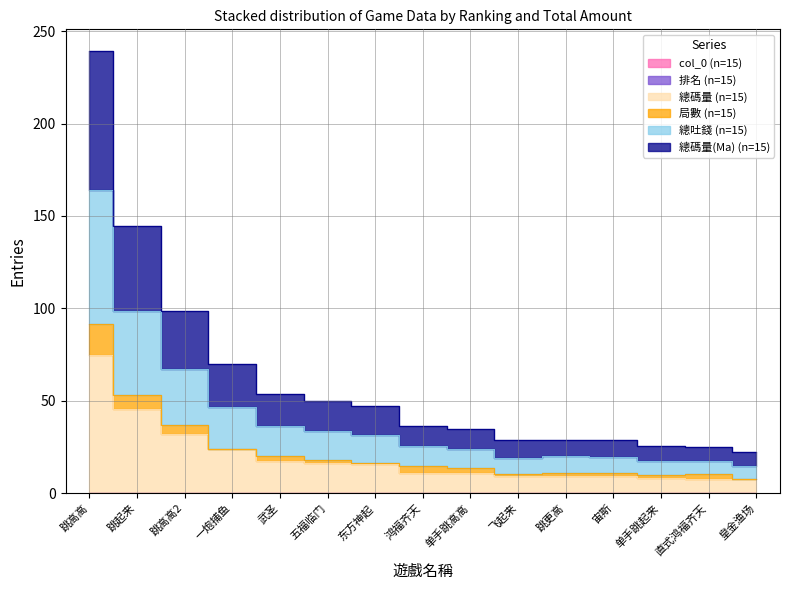

Reading right to left, extract all data points from this chart.

col_0: 皇金渔场=0.1	直式鸿福齐天=0.2	单手跳起来=0.1	宙斯=0.1	跳更高=0.1	飞起来=0.1	单手跳高高=0.1	鸿福齐天=0.0	东方神起=0.2	五福临门=0.0	武圣=0.0	一炮捕鱼=0.2	跳高高2=0.3	跳起来=0.0	跳高高=0.1
總碼量: 皇金渔场=7.5	直式鸿福齐天=7.8	单手跳起来=8.4	宙斯=9.1	跳更高=9.3	飞起来=9.5	单手跳高高=11.0	鸿福齐天=11.1	东方神起=15.7	五福临门=16.1	武圣=17.2	一炮捕鱼=23.7	跳高高2=31.7	跳起来=45.7	跳高高=75.0
總吐錢: 皇金渔场=22.1	直式鸿福齐天=25.1	单手跳起来=25.5	宙斯=28.6	跳更高=29.0	飞起来=28.6	单手跳高高=34.9	鸿福齐天=36.5	东方神起=47.1	五福临门=49.9	武圣=53.4	一炮捕鱼=70.1	跳高高2=98.3	跳起来=144.3	跳高高=239.0
總碼量(Ma): 皇金渔场=14.7	直式鸿福齐天=17.5	单手跳起来=17.2	宙斯=19.5	跳更高=19.9	飞起来=19.2	单手跳高高=24.1	鸿福齐天=25.5	东方神起=31.5	五福临门=33.8	武圣=36.3	一炮捕鱼=46.6	跳高高2=66.9	跳起来=98.7	跳高高=164.1